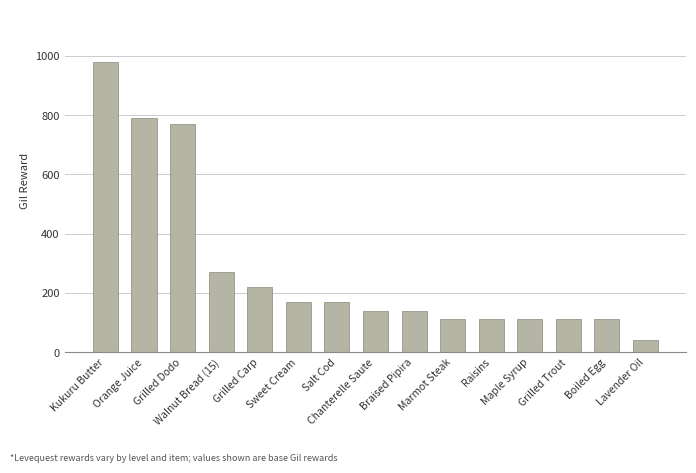

The chart shows a value of 257 at Salt Cod. True or false?

False